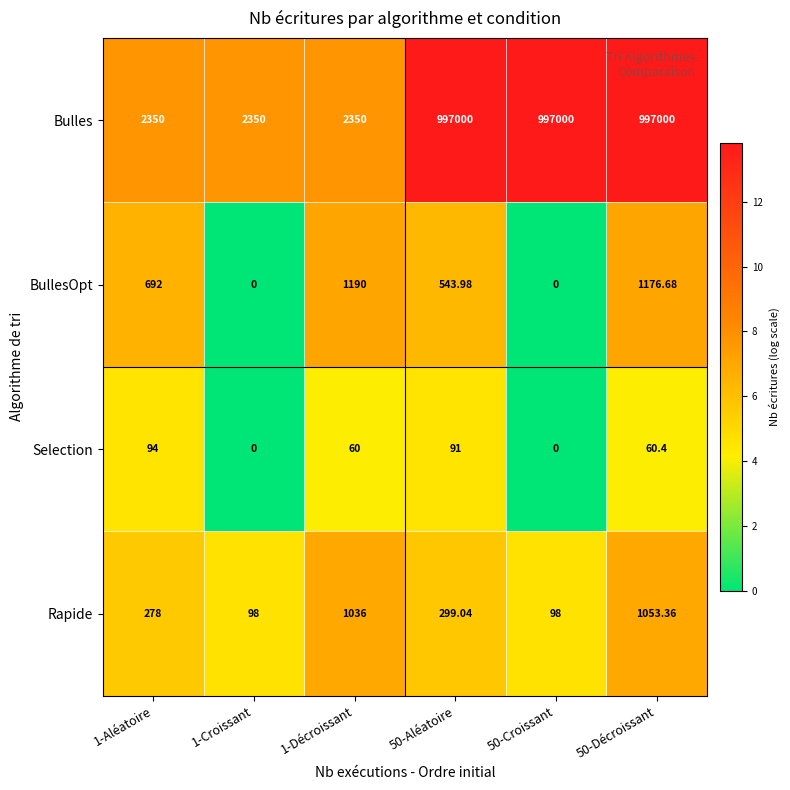

At which category is the sum across all series the highest?

50-Décroissant